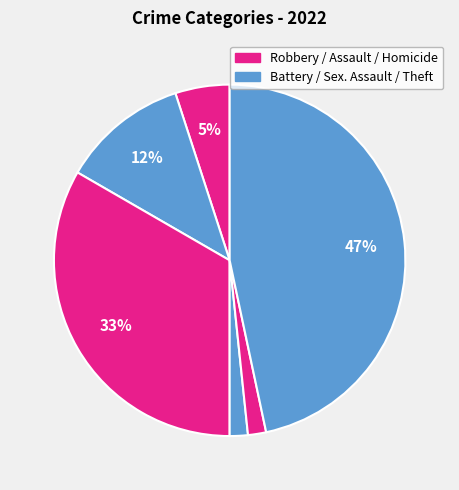

How many segments does this pie chart have?

6